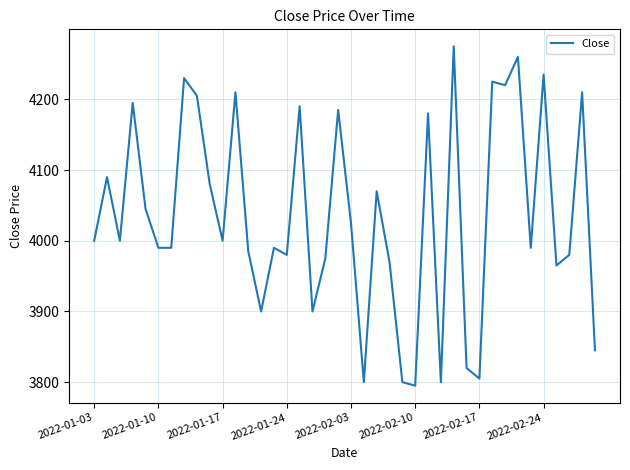

Reading left to right, list all the values displayed in this chart.

4000	4090	4000	4195	4045	3990	3990	4230	4205	4080	4000	4210	3985	3900	3990	3980	4190	3900	3975	4185	4025	3800	4070	3970	3800	3795	4180	3800	4275	3820	3805	4225	4220	4260	3990	4235	3965	3980	4210	3845